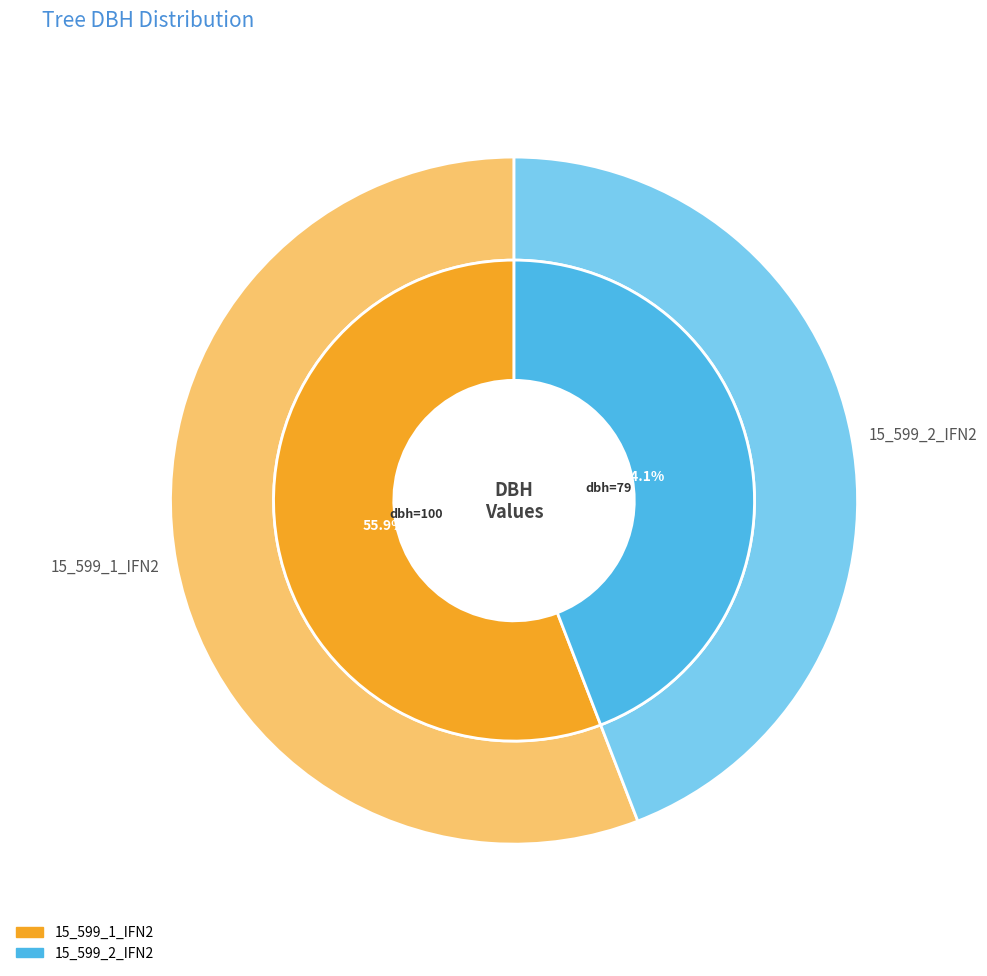

To the nearest percent, what is the difference between the 15_599_1_IFN2 and 15_599_2_IFN2 slice percentages?

12%